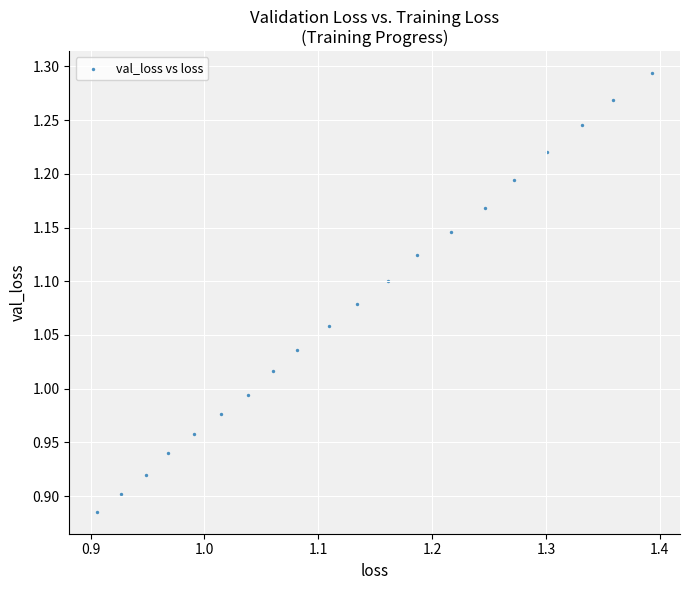

What is the range of X values (max minus min)?

0.5